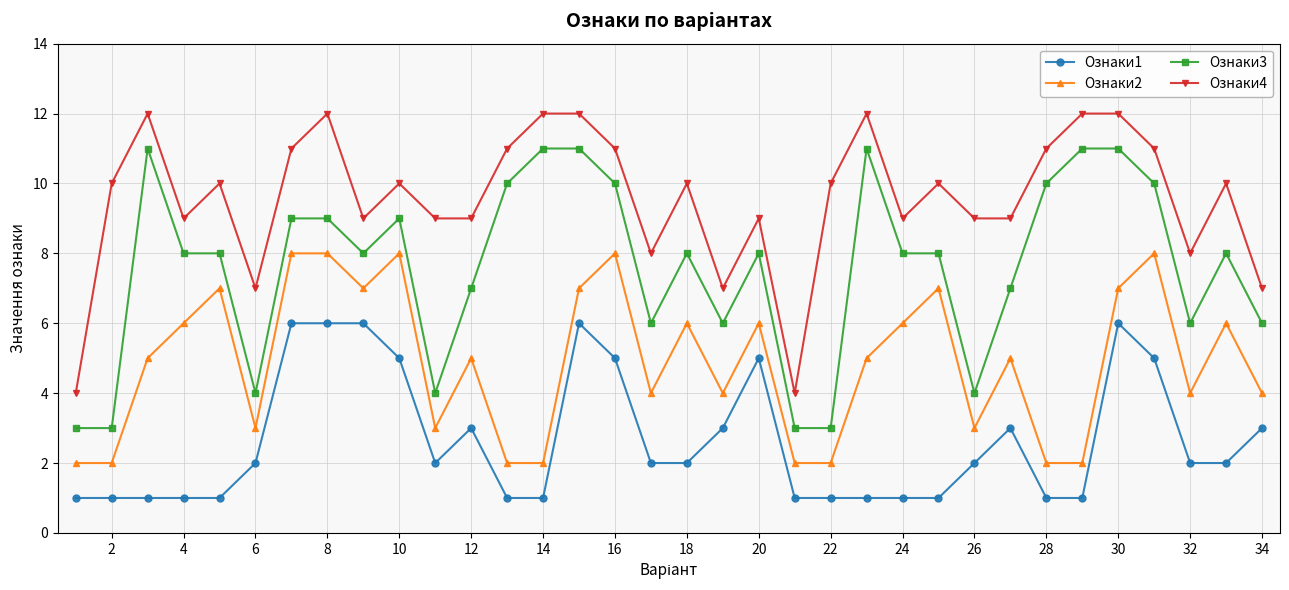

Rank the series by their average value, from highest to lowest.

Ознаки4, Ознаки3, Ознаки2, Ознаки1